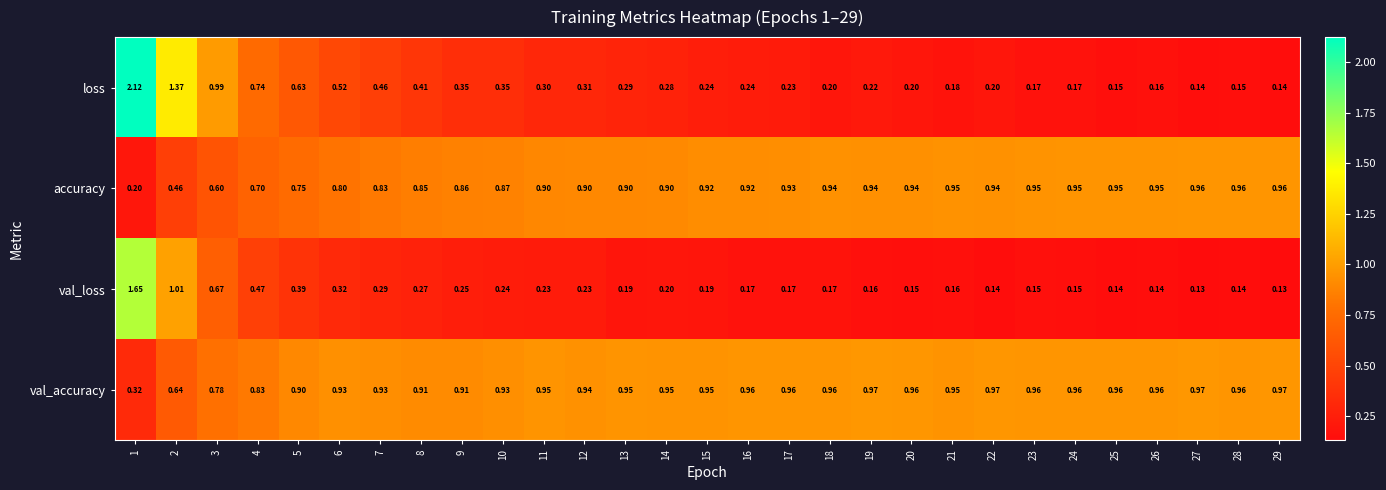

Which series has the largest range (max minus min)?

loss